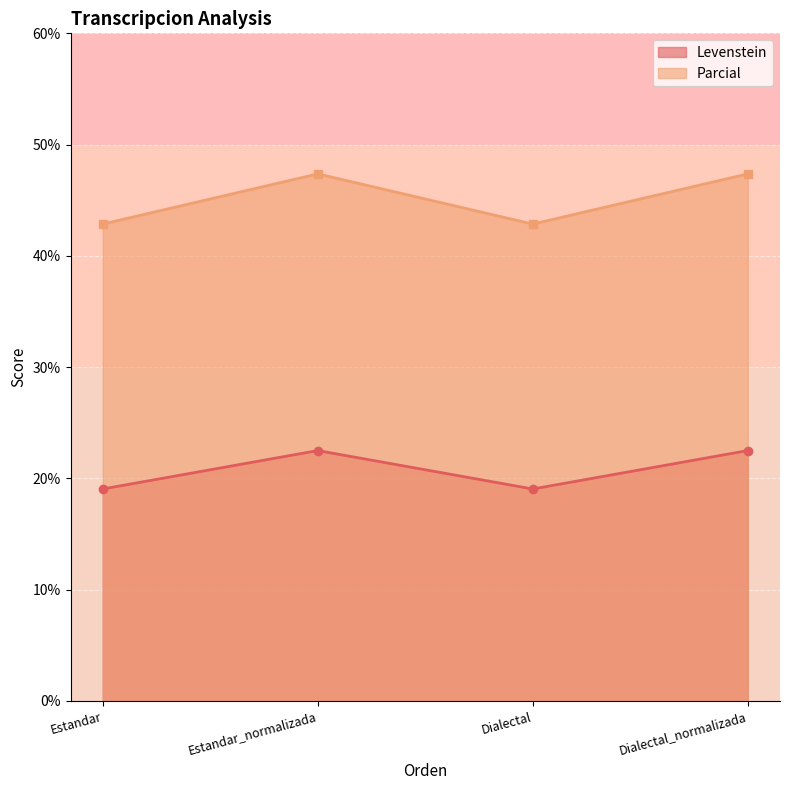

How many lines are shown in the chart?

2